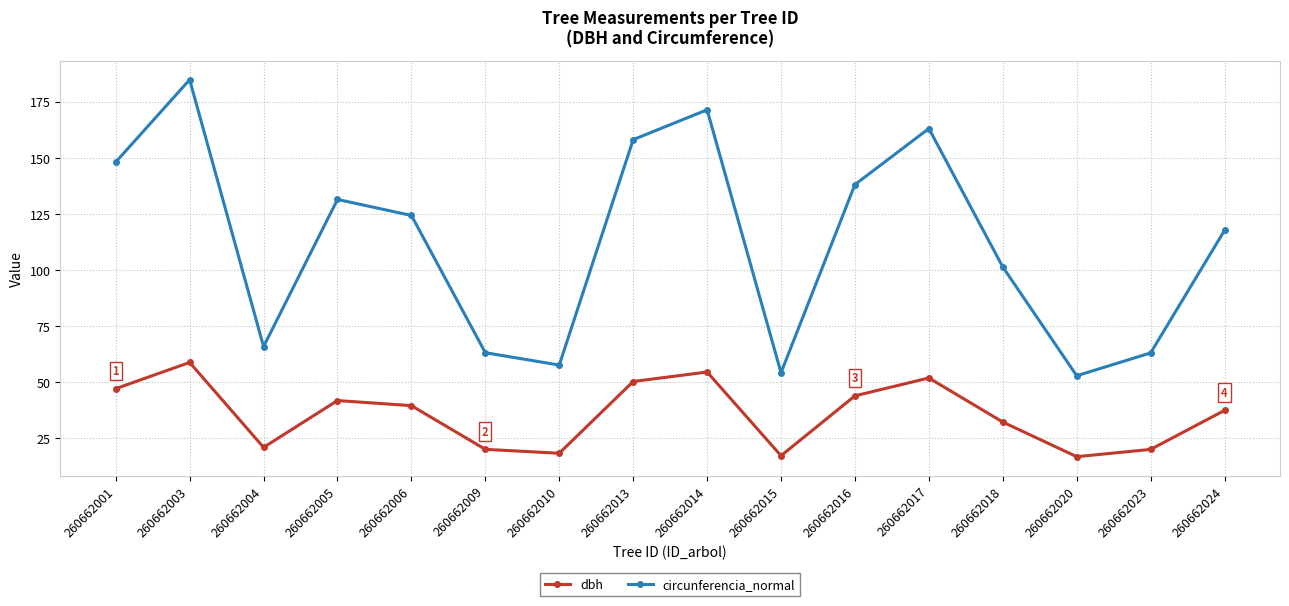

What is the difference between the second highest and second lowest values in the circunferencia_normal series?

117.2